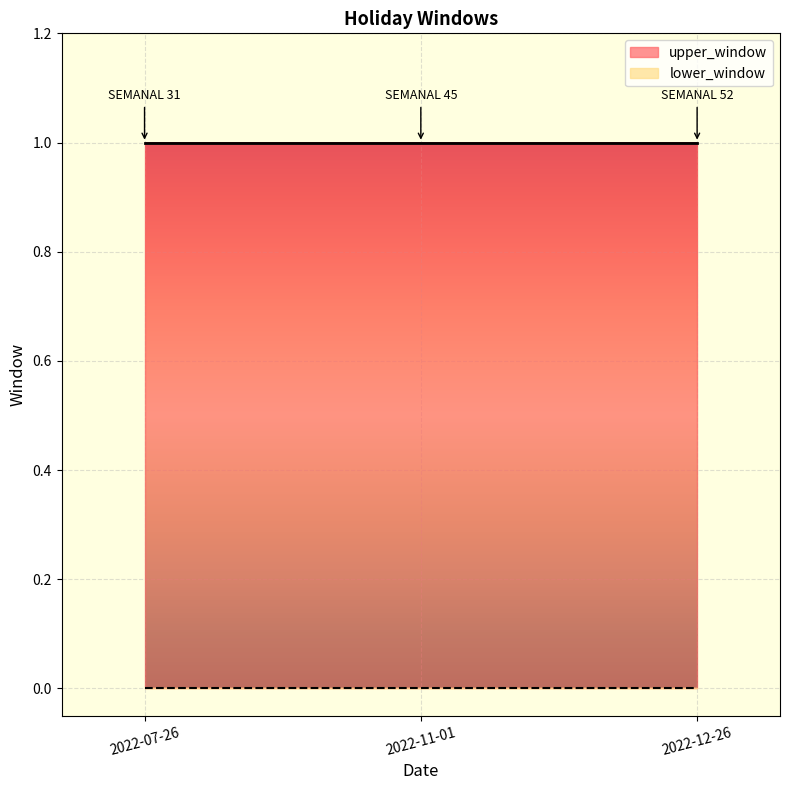

At how many categories does at least one series exceed 0?

3